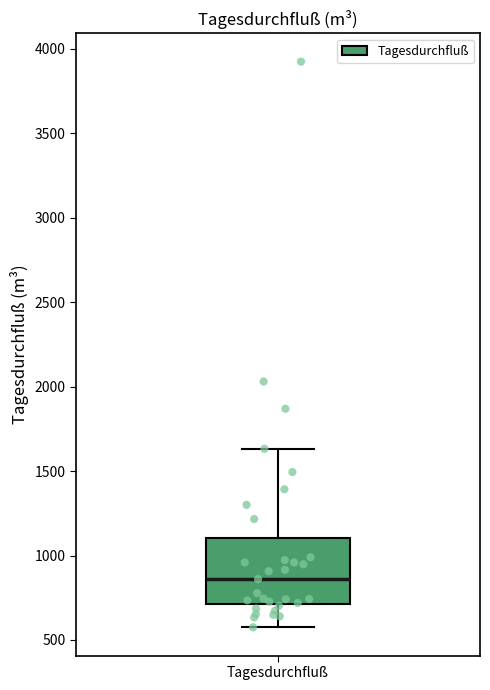

Read this box plot against the y-axis: the position of the median line, the range covered by the box, and the ends of both whiskers. The values are not printed on the chart, so give them approximately, as read against the axis.

median 850, box 700 to 1100, whiskers 600 to 1650